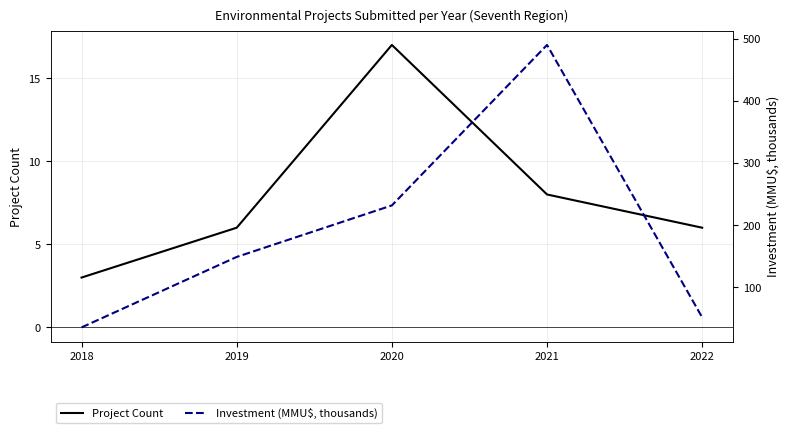

What is the maximum value for Project Count?

17